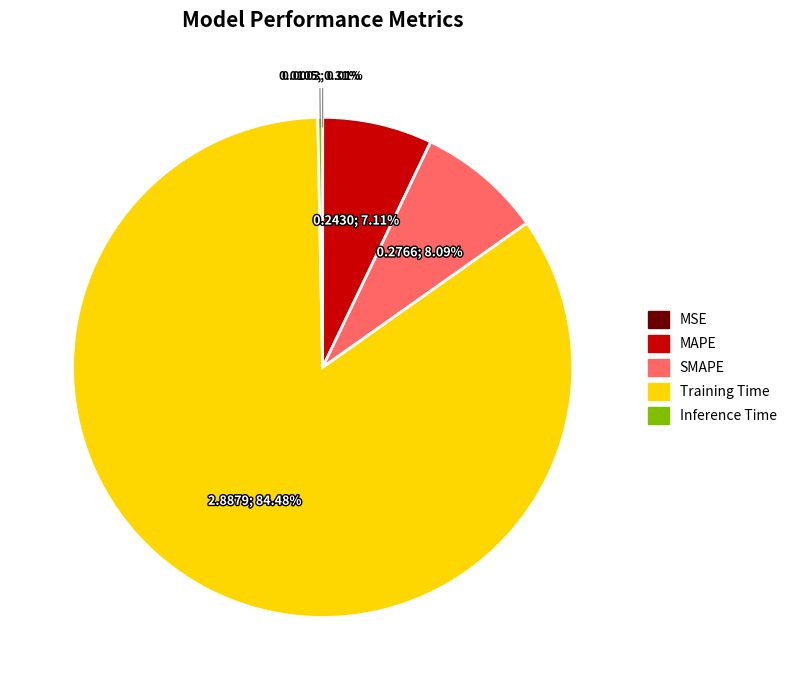

True or false: SMAPE accounts for 8% of the total.

True